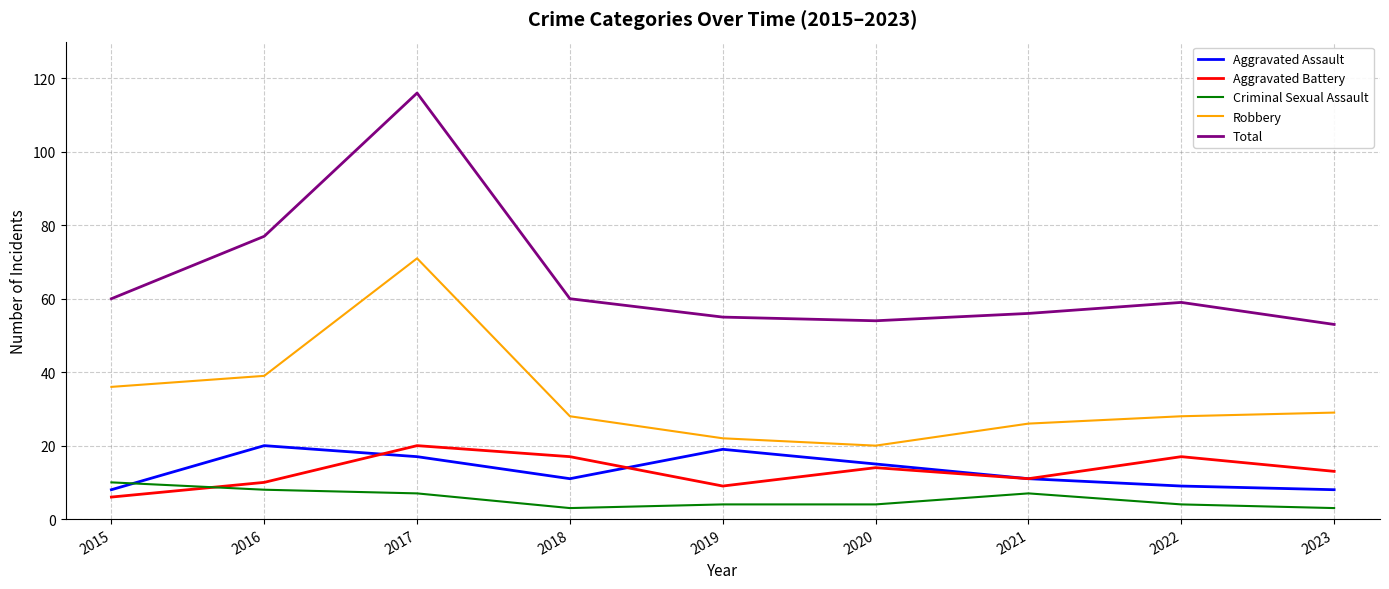

The value of Robbery at 2019 is 39. True or false?

False